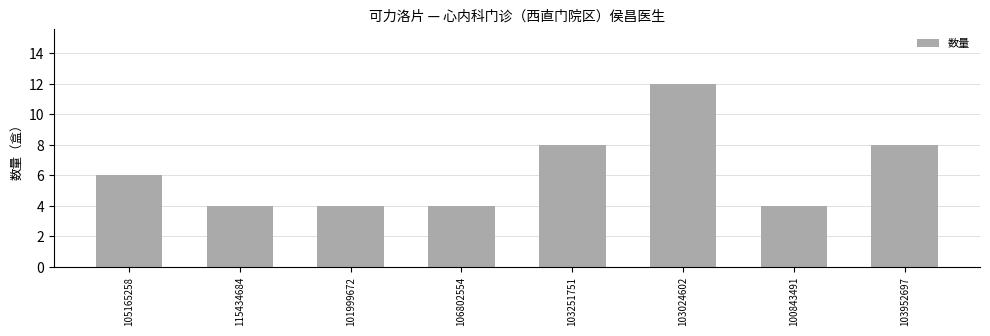

Reading right to left, what are all the values shown in this chart?

8	4	12	8	4	4	4	6